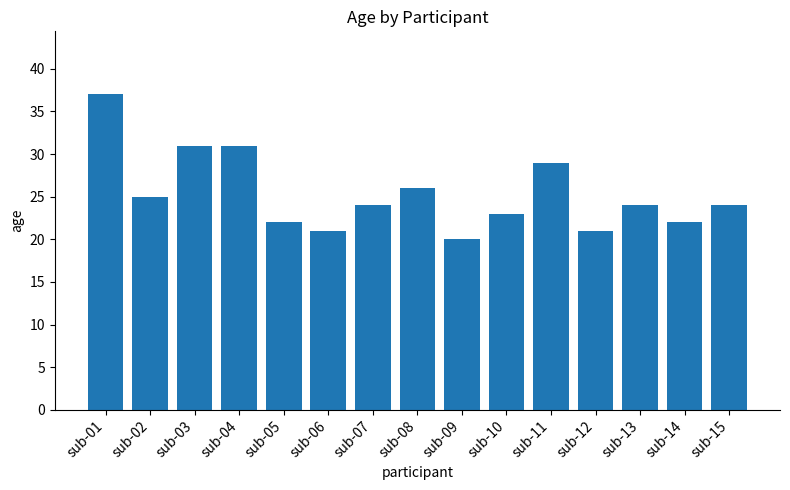

Reading left to right, list all the values displayed in this chart.

sub-01=37	sub-02=25	sub-03=31	sub-04=31	sub-05=22	sub-06=21	sub-07=24	sub-08=26	sub-09=20	sub-10=23	sub-11=29	sub-12=21	sub-13=24	sub-14=22	sub-15=24